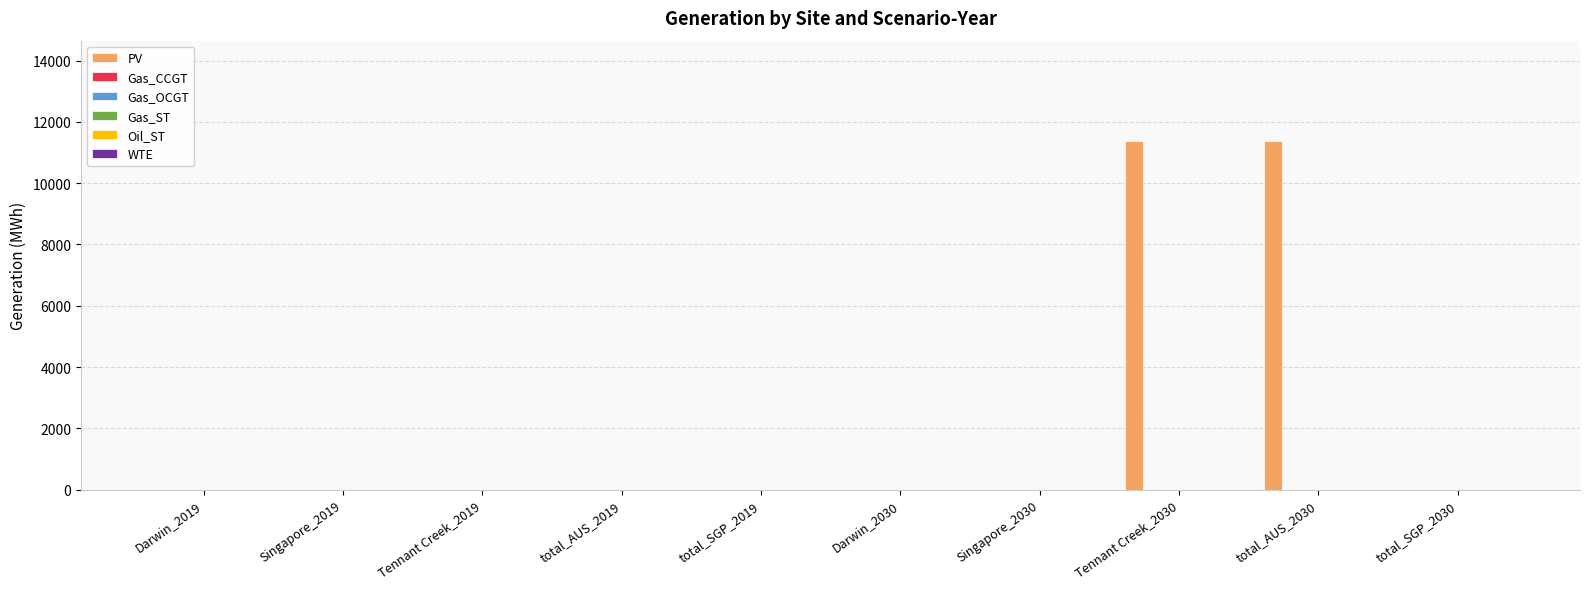

What is the greatest value displayed?

11375.0